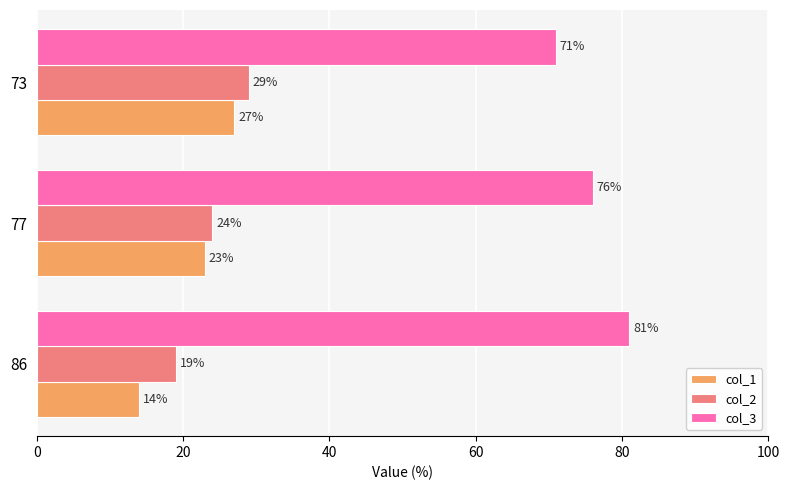

Which series has the largest total across all categories?

col_3